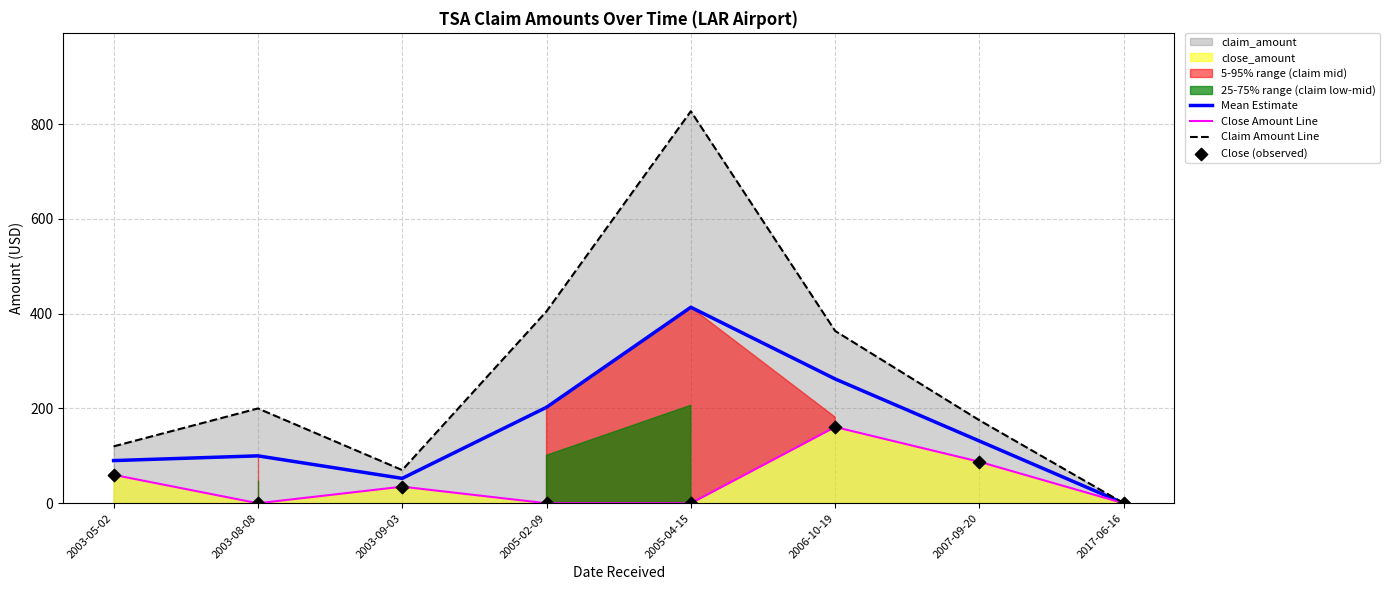

What is the total value across all series at 2003-05-02?

330.0